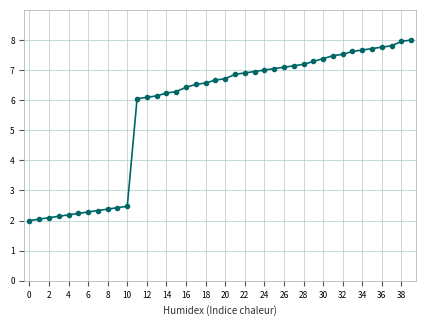

Count the number of data series in this chart.

1